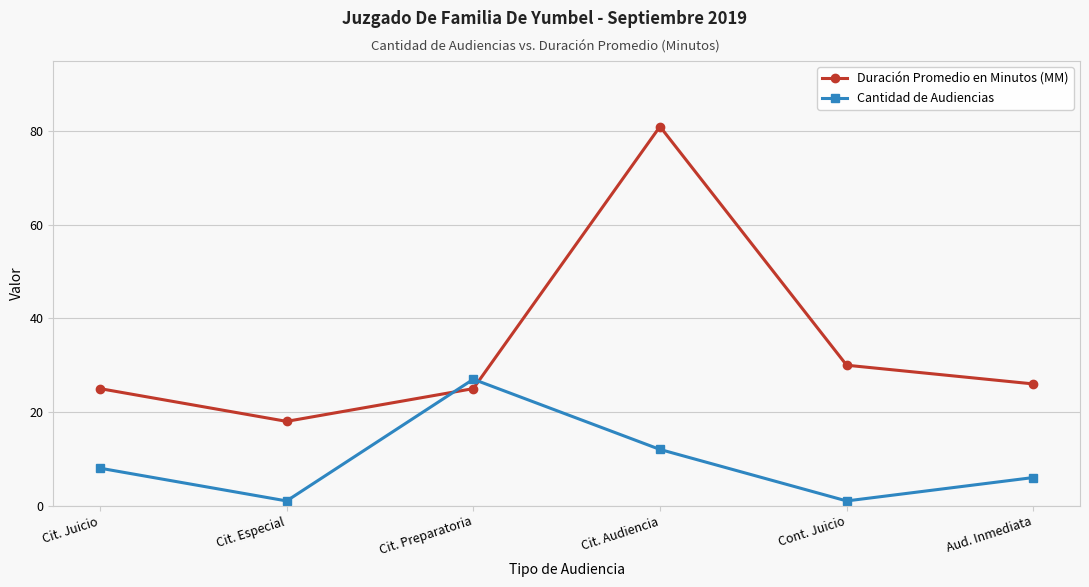

What is the maximum value shown in the chart?

81